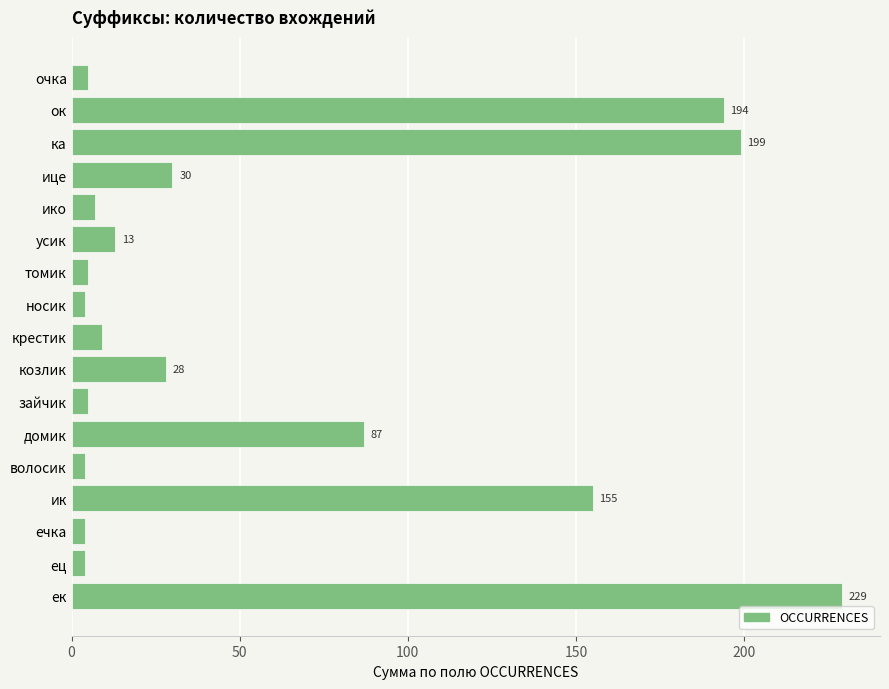

What is the average value?

58